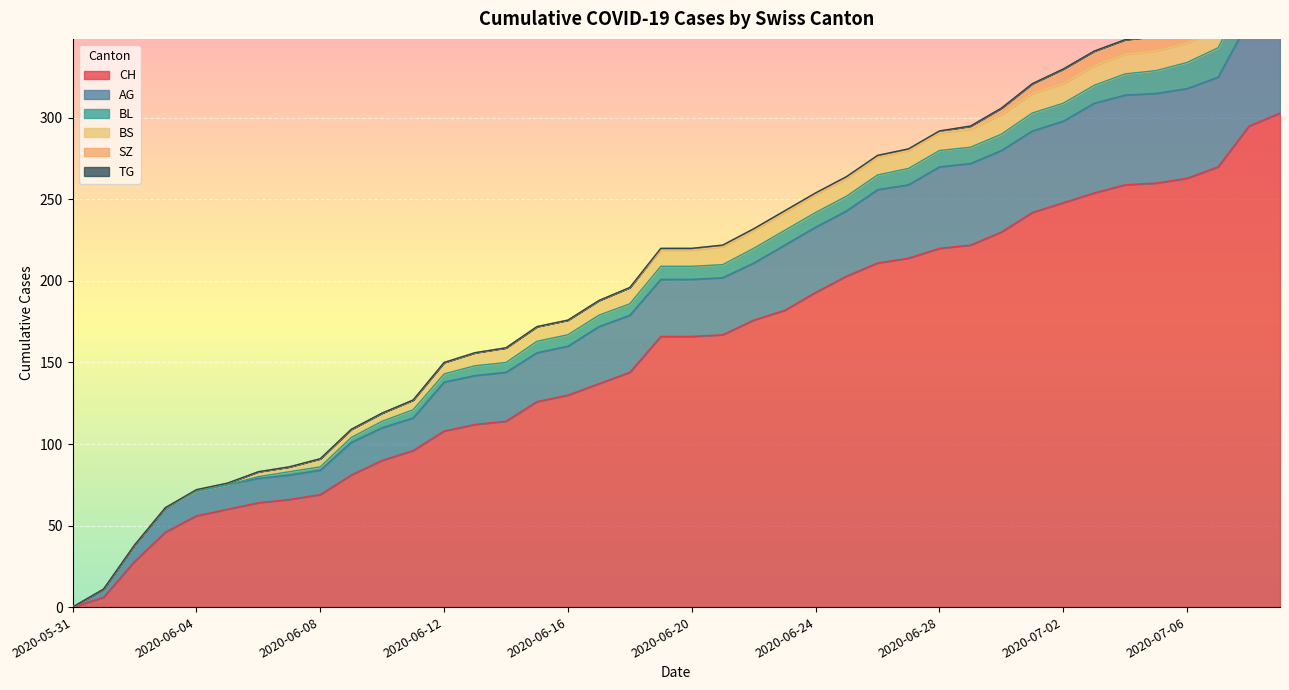

Which series has the largest range (max minus min)?

CH